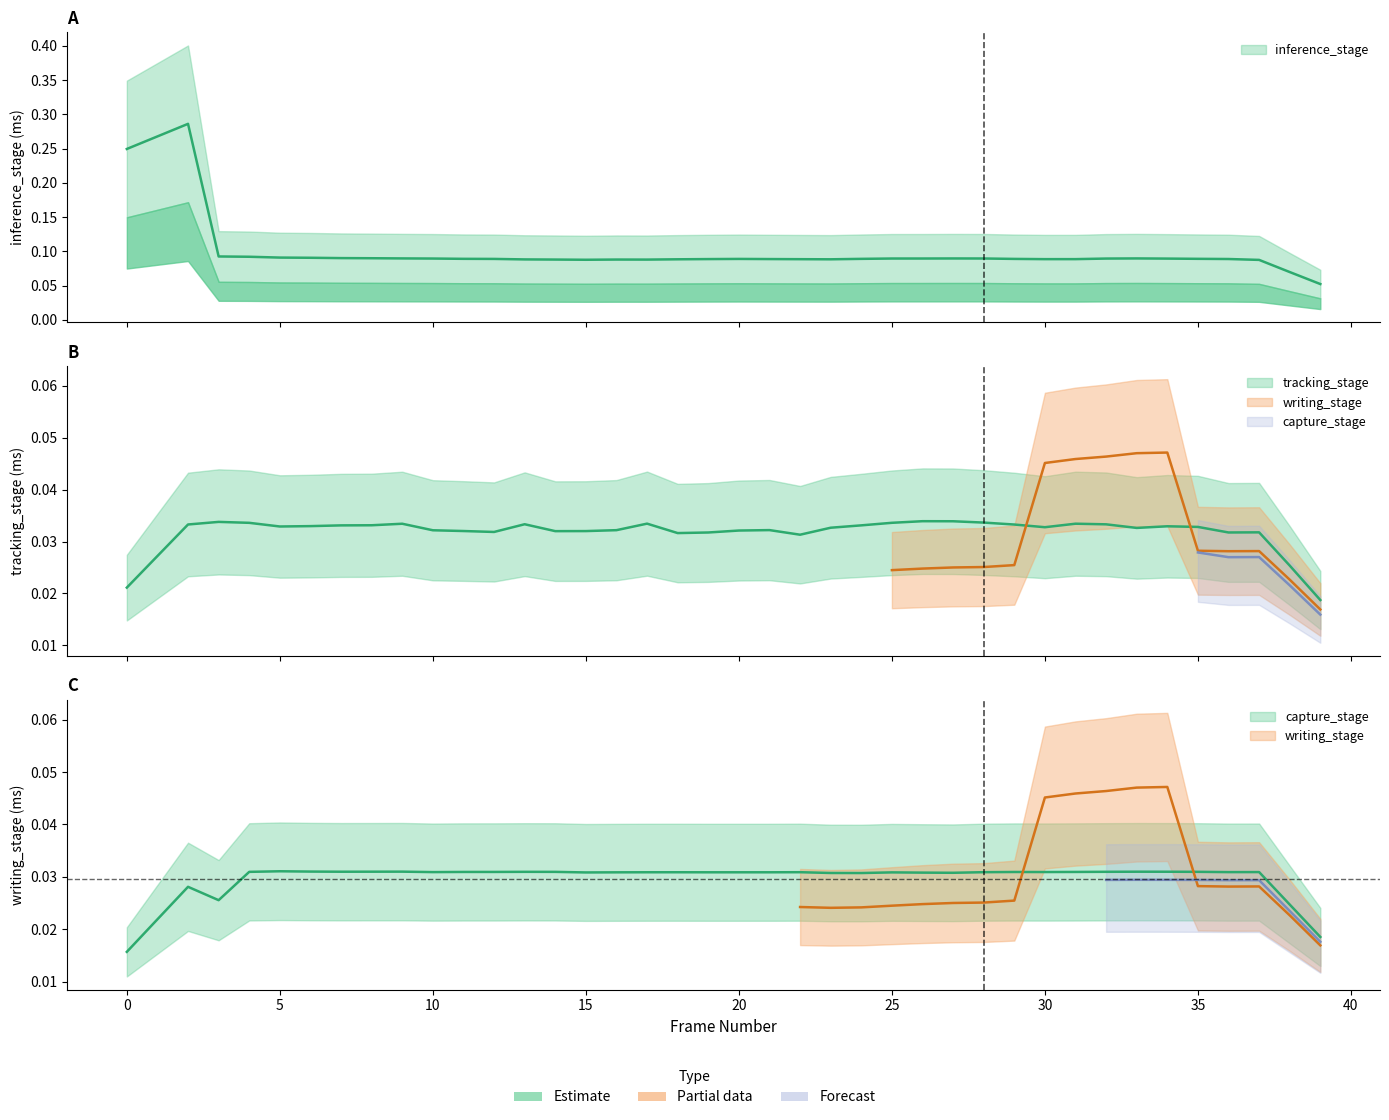

What are all the series names shown in the legend?

capture_stage, inference_stage, tracking_stage, writing_stage